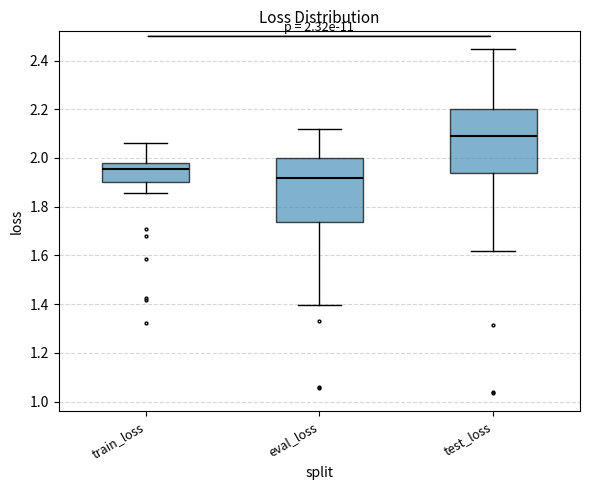

Which box's median line is the lowest?

eval_loss